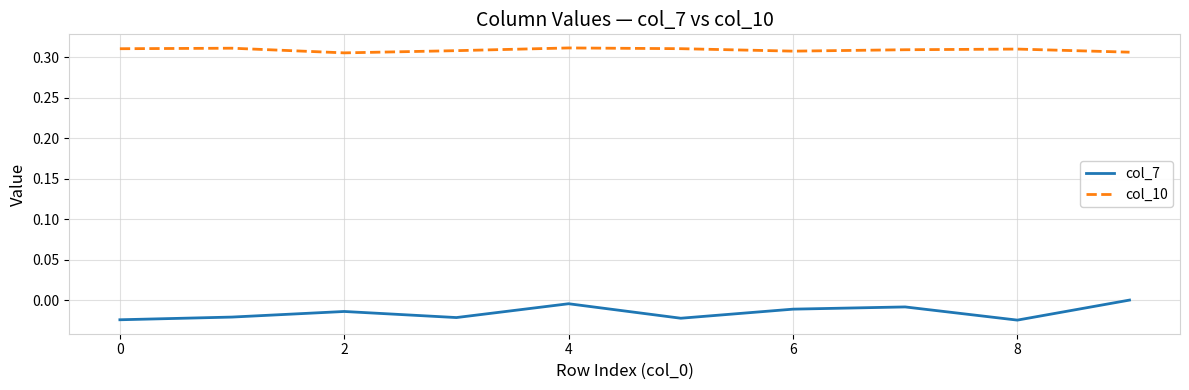

True or false: col_10 and col_7 cross at least once.

False